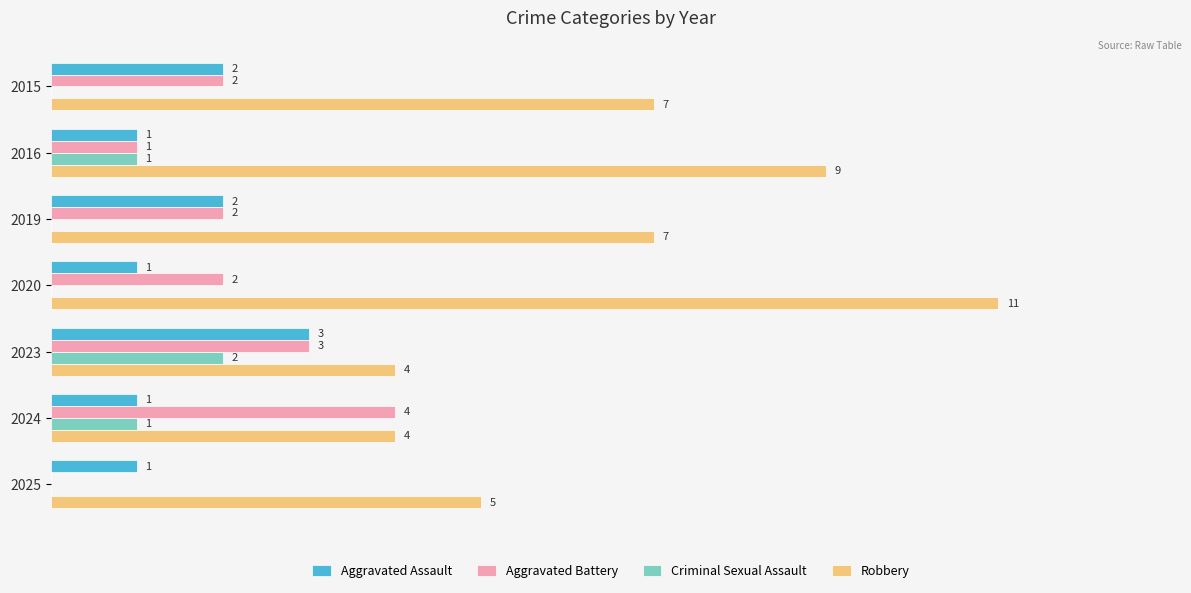

Which series has the largest total across all categories?

Robbery